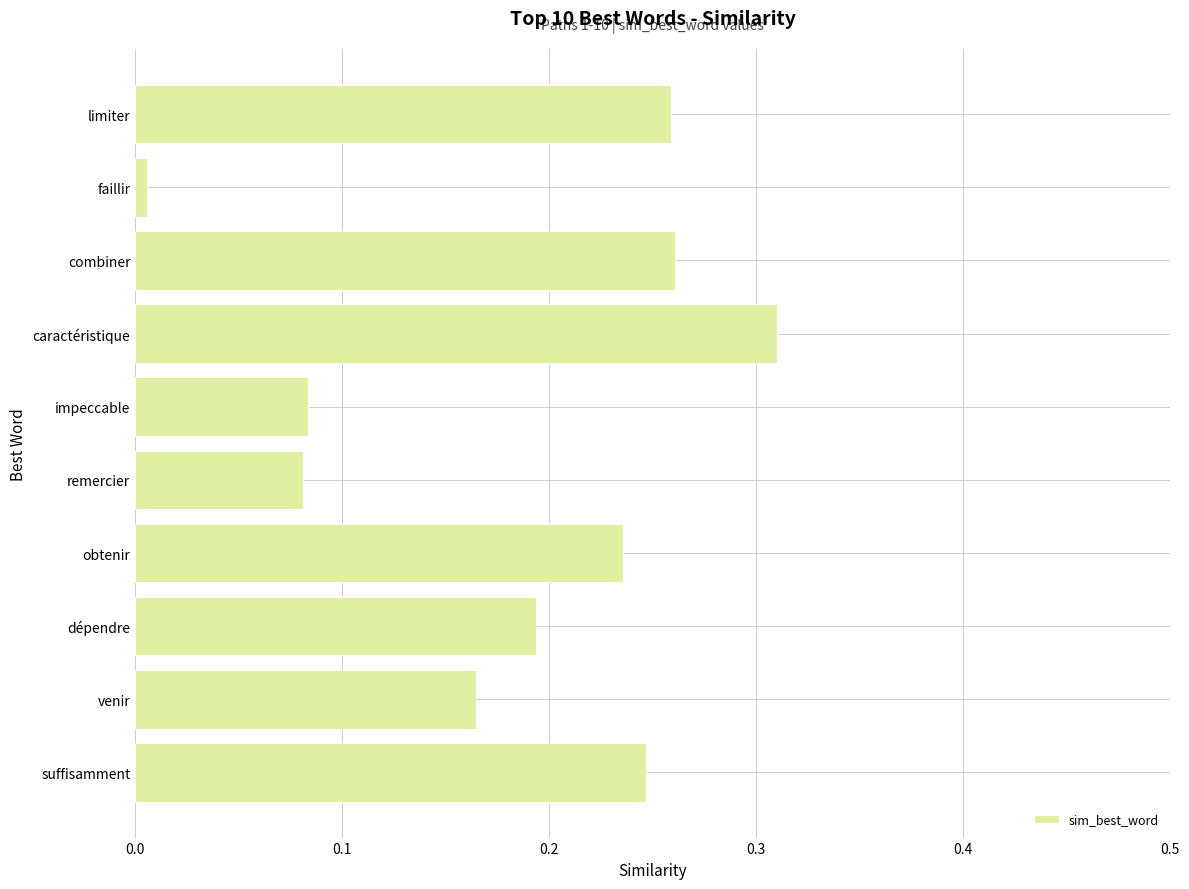

Which label corresponds to the largest value in the chart?

caractéristique